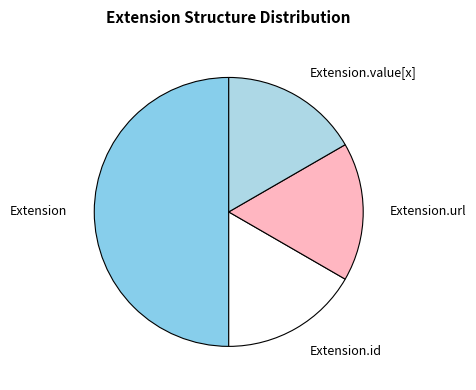

Between Extension.url and Extension, which is larger?

Extension